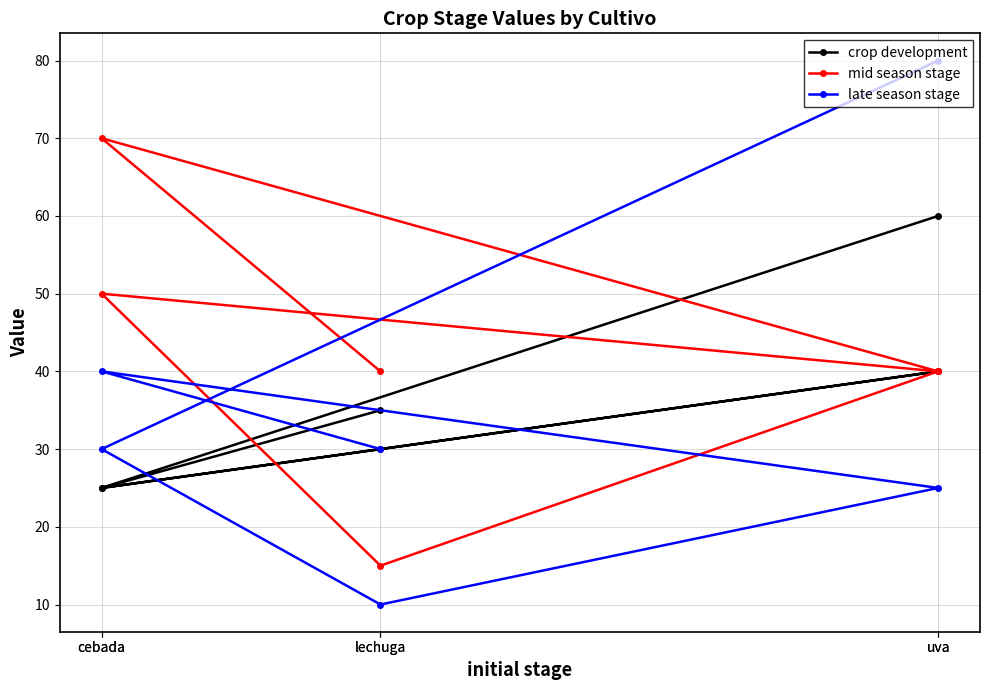

Which has a higher value, lechuga or cebada?

lechuga